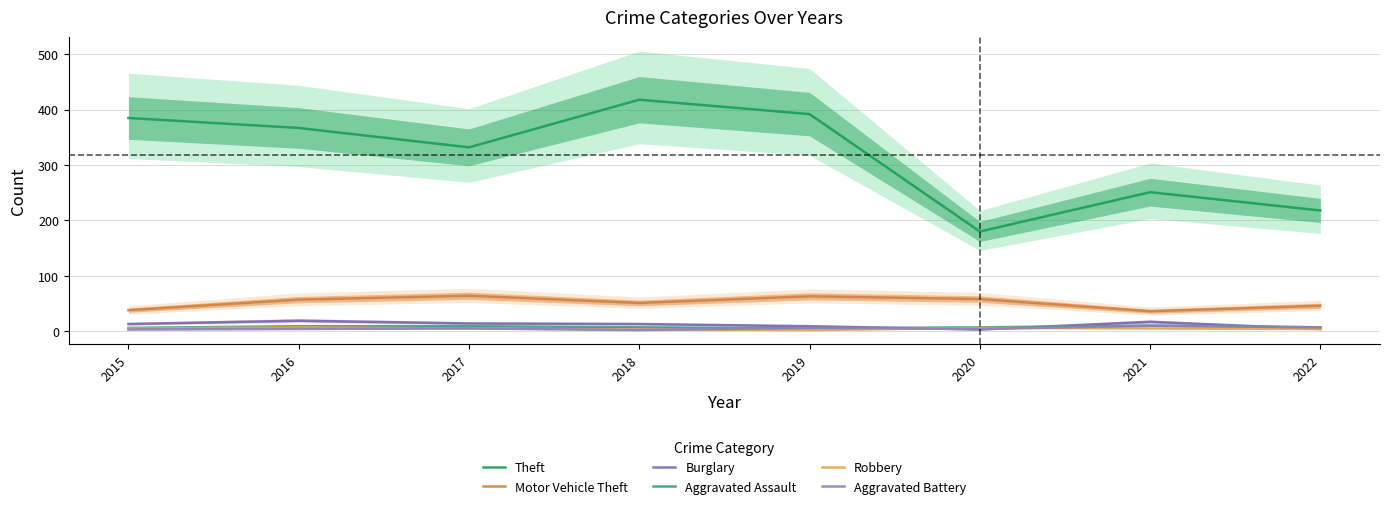

What are all the series names shown in the legend?

Theft, Motor Vehicle Theft, Burglary, Aggravated Assault, Robbery, Aggravated Battery